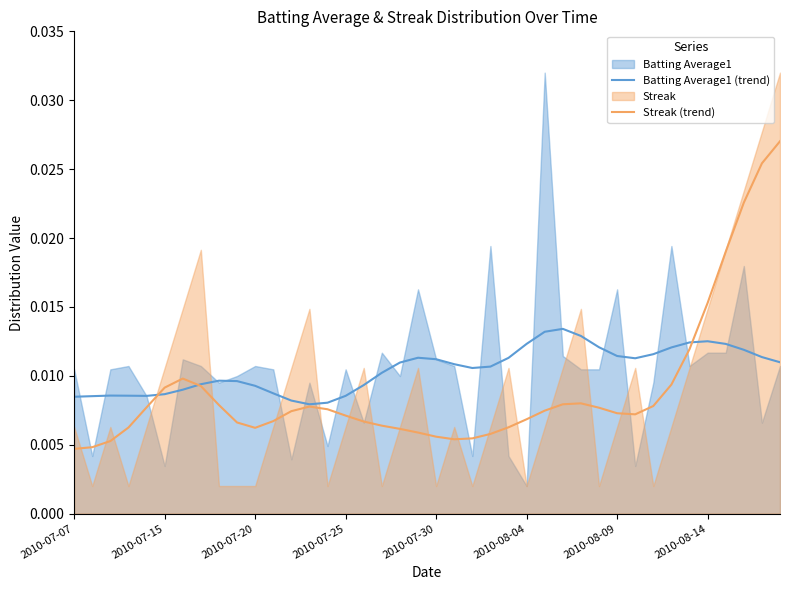

Does the chart have visible grid lines?

No